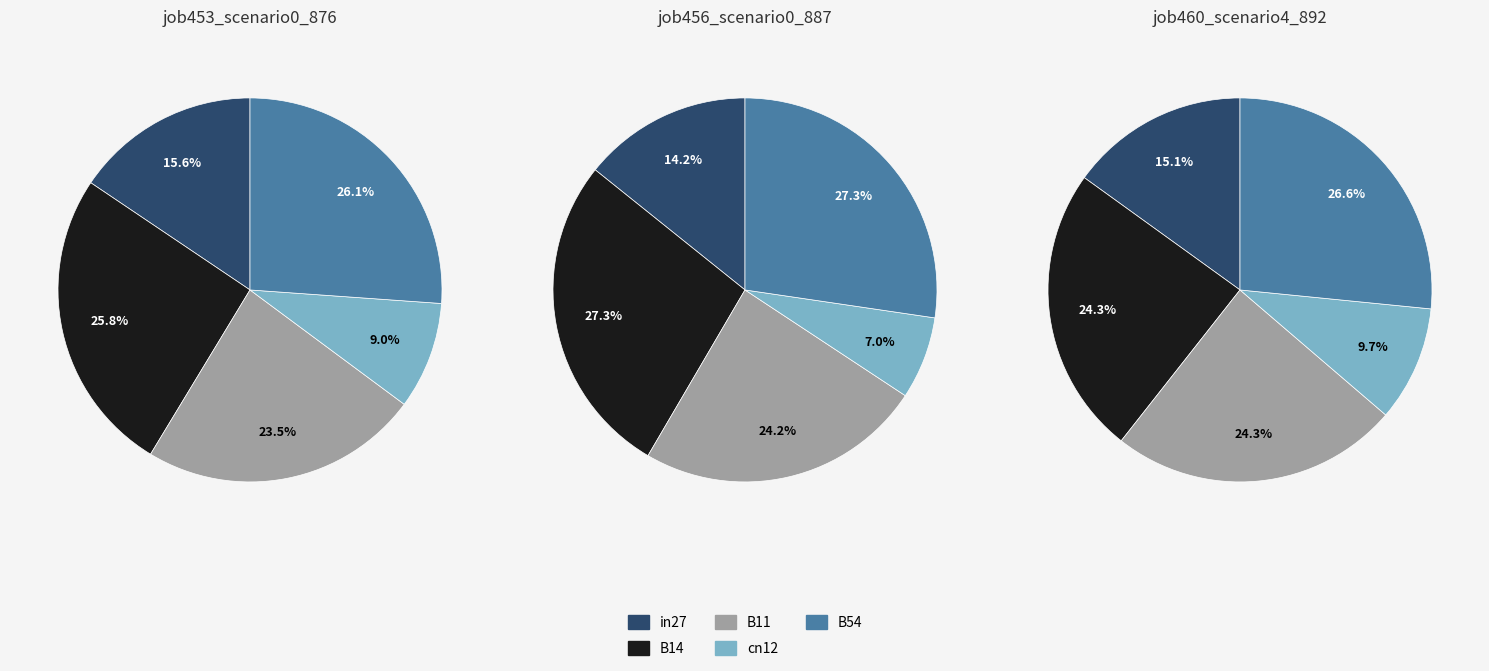

What is the largest slice in the pie chart?

B54